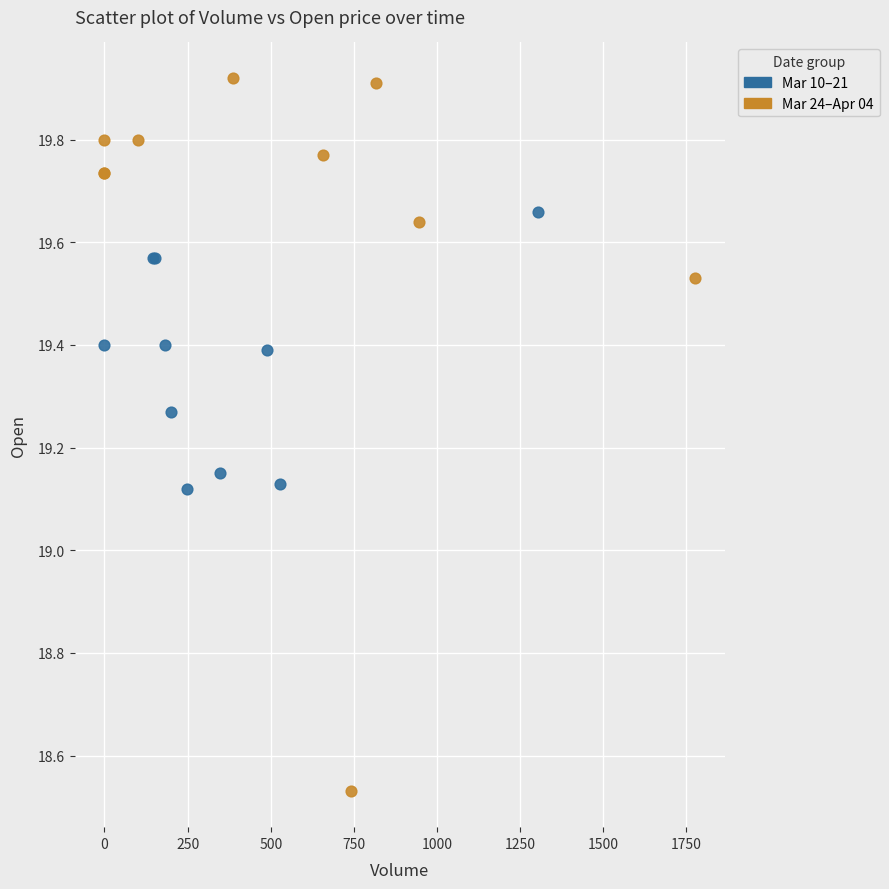

Which series reaches the maximum Y coordinate?

Mar 24–Apr 04